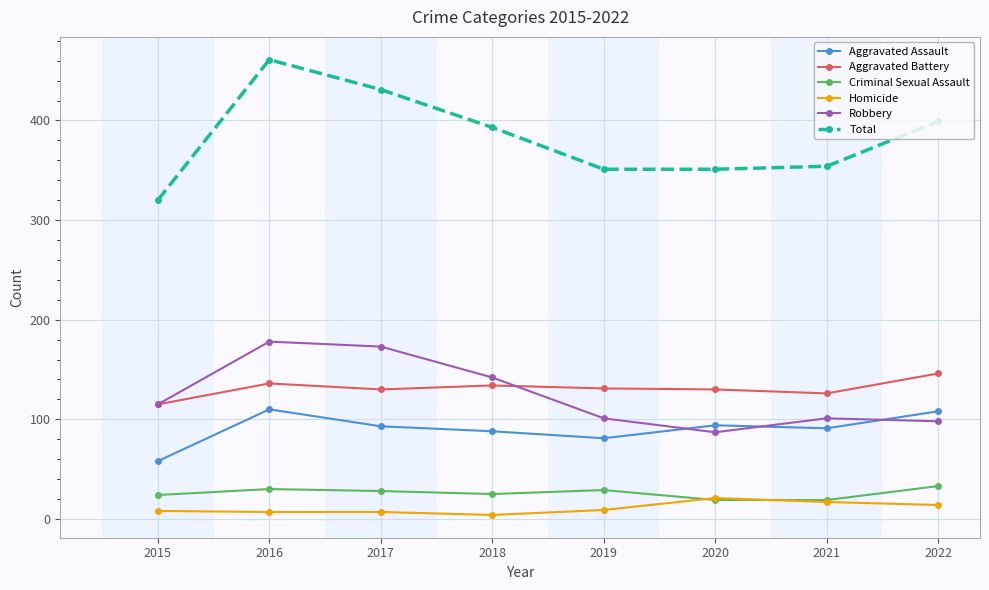

Which series has the largest total across all categories?

Total